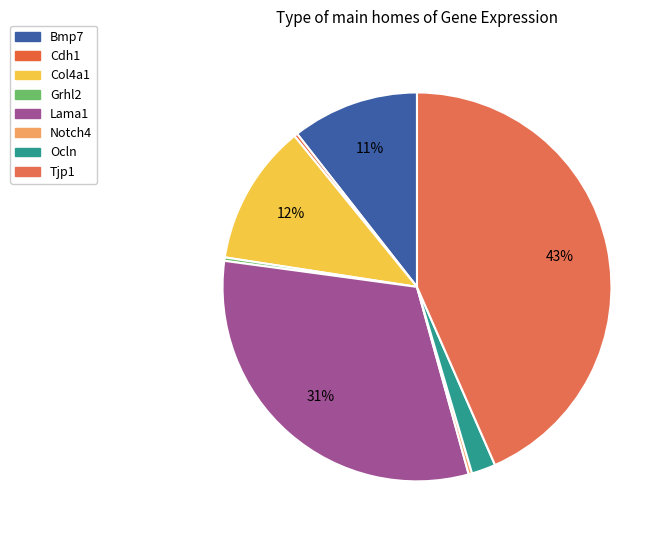

What portion of the pie excludes Grhl2?

99.7%